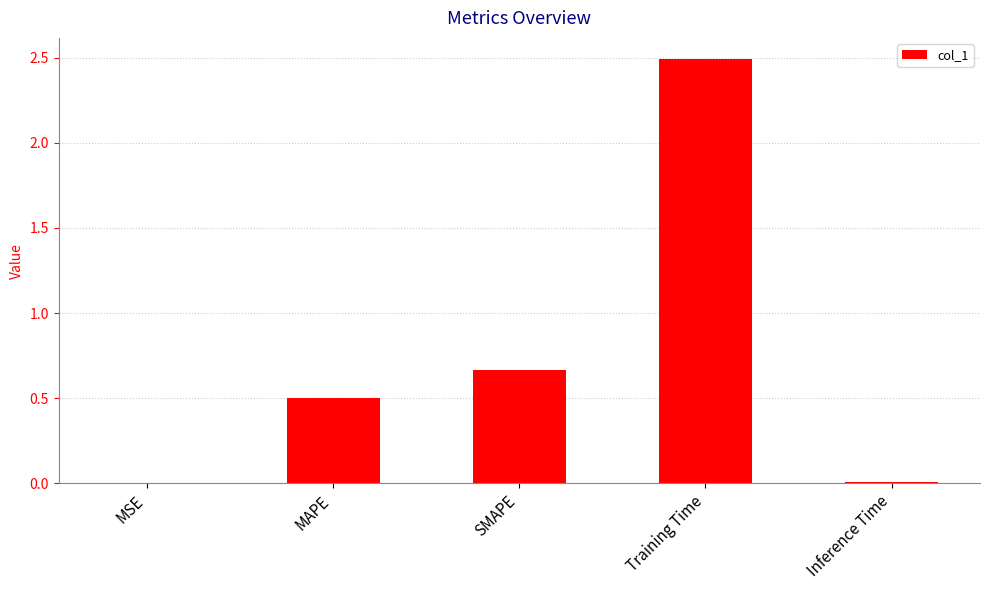

At which label is the value closest to 1?

SMAPE